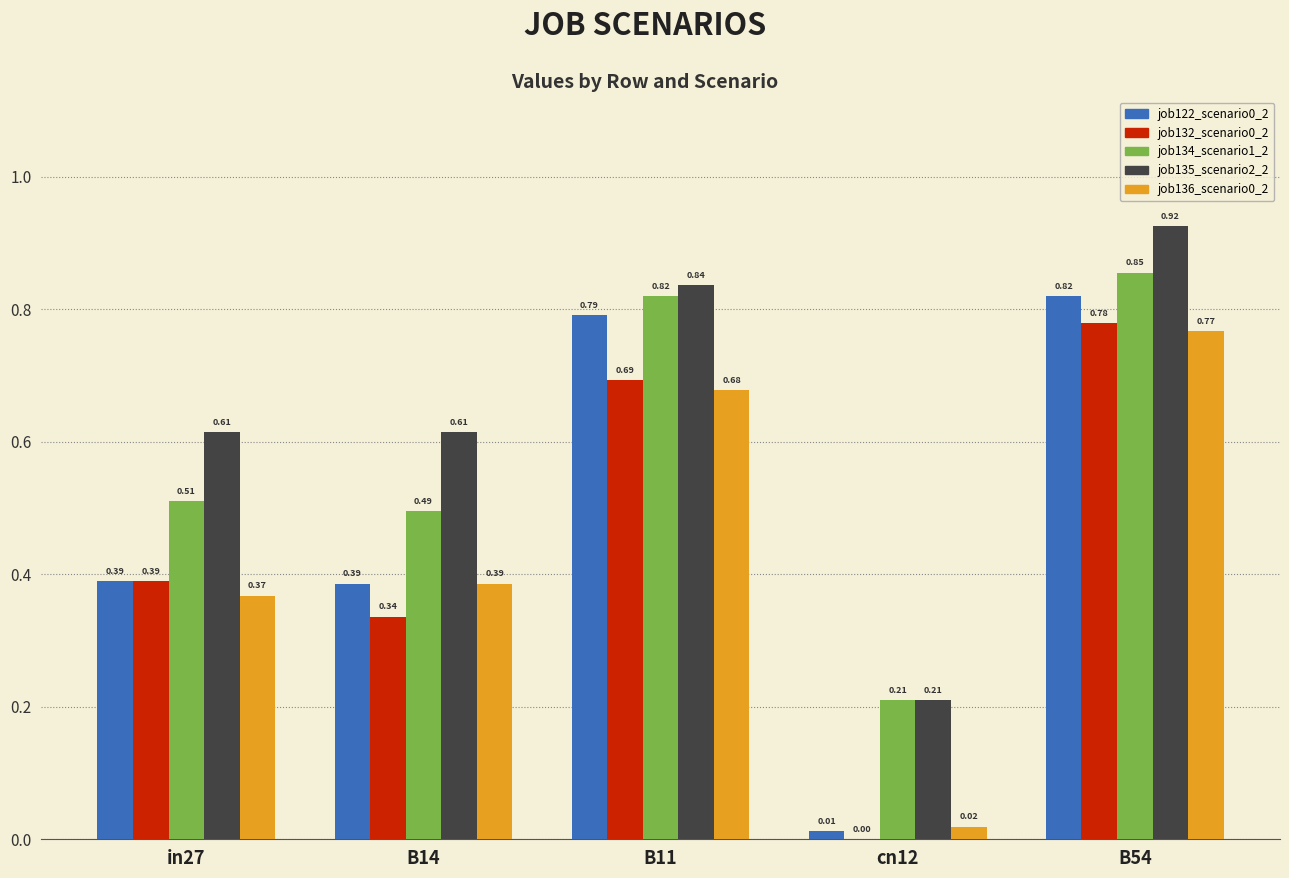

What is the total value across all series at B11?

3.8